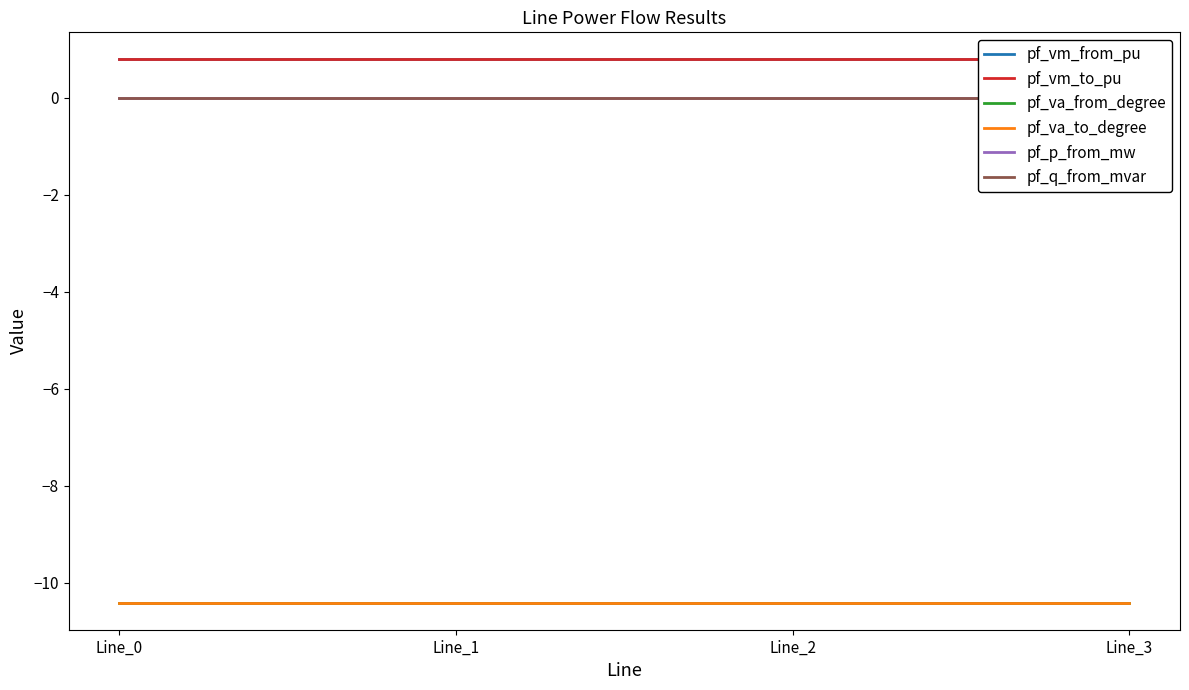

Reading left to right, what are all the values shown in this chart?

pf_vm_from_pu: Line_0=0.8	Line_1=0.8	Line_2=0.8	Line_3=0.8
pf_vm_to_pu: Line_0=0.8	Line_1=0.8	Line_2=0.8	Line_3=0.8
pf_va_from_degree: Line_0=-10.4	Line_1=-10.4	Line_2=-10.4	Line_3=-10.4
pf_va_to_degree: Line_0=-10.4	Line_1=-10.4	Line_2=-10.4	Line_3=-10.4
pf_p_from_mw: Line_0=-0.0	Line_1=0.0	Line_2=0.0	Line_3=0.0
pf_q_from_mvar: Line_0=0.0	Line_1=0.0	Line_2=0.0	Line_3=0.0